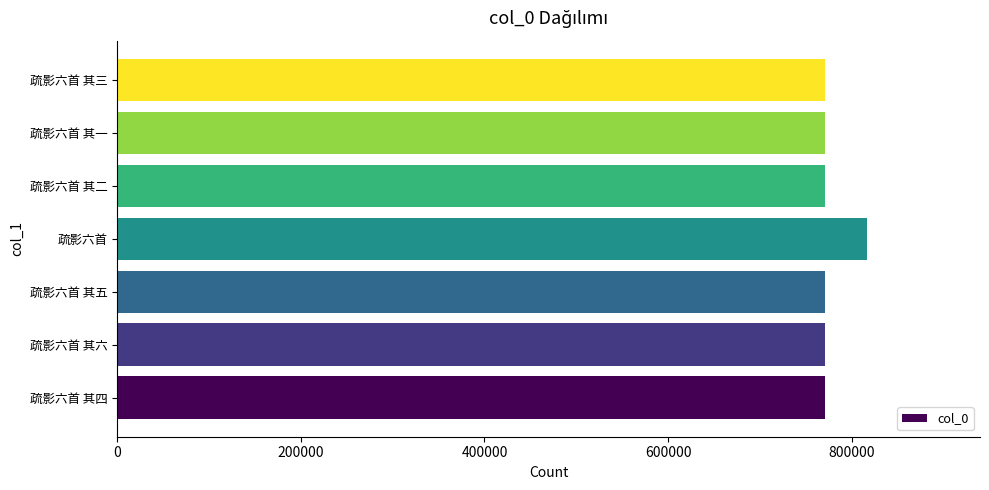

The chart shows a value of 771066 at 疏影六首 其二. True or false?

True